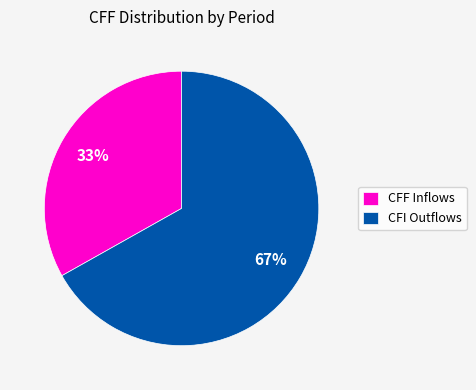

To the nearest percent, what percentage of the pie is CFI Outflows?

67%